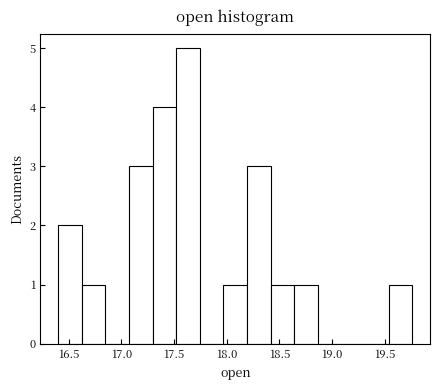

How tall is the bar that spans 18.20 to 18.40 on the x-axis? Neither the bar edges nor the heights are printed on the chart, so give them approximately, as read against the axes.

3